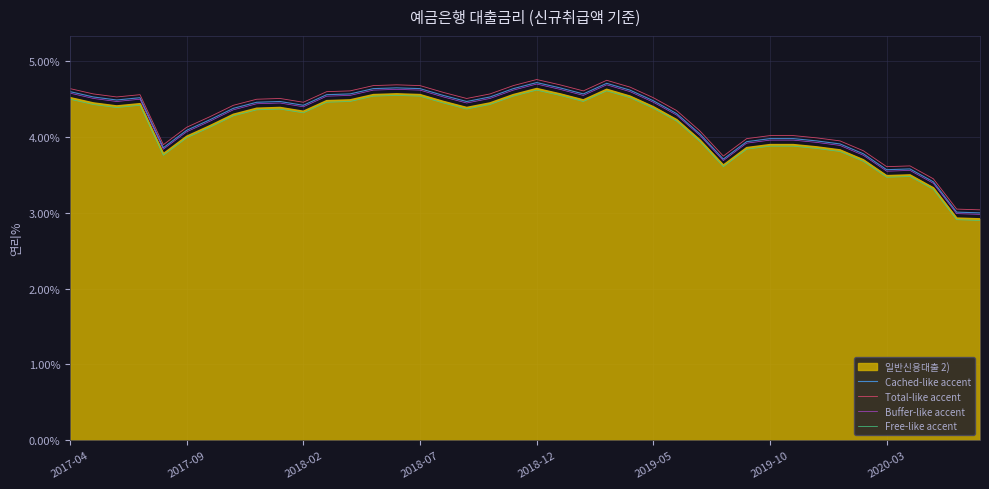

What is the maximum value for 일반신용대출 2)?

4.6